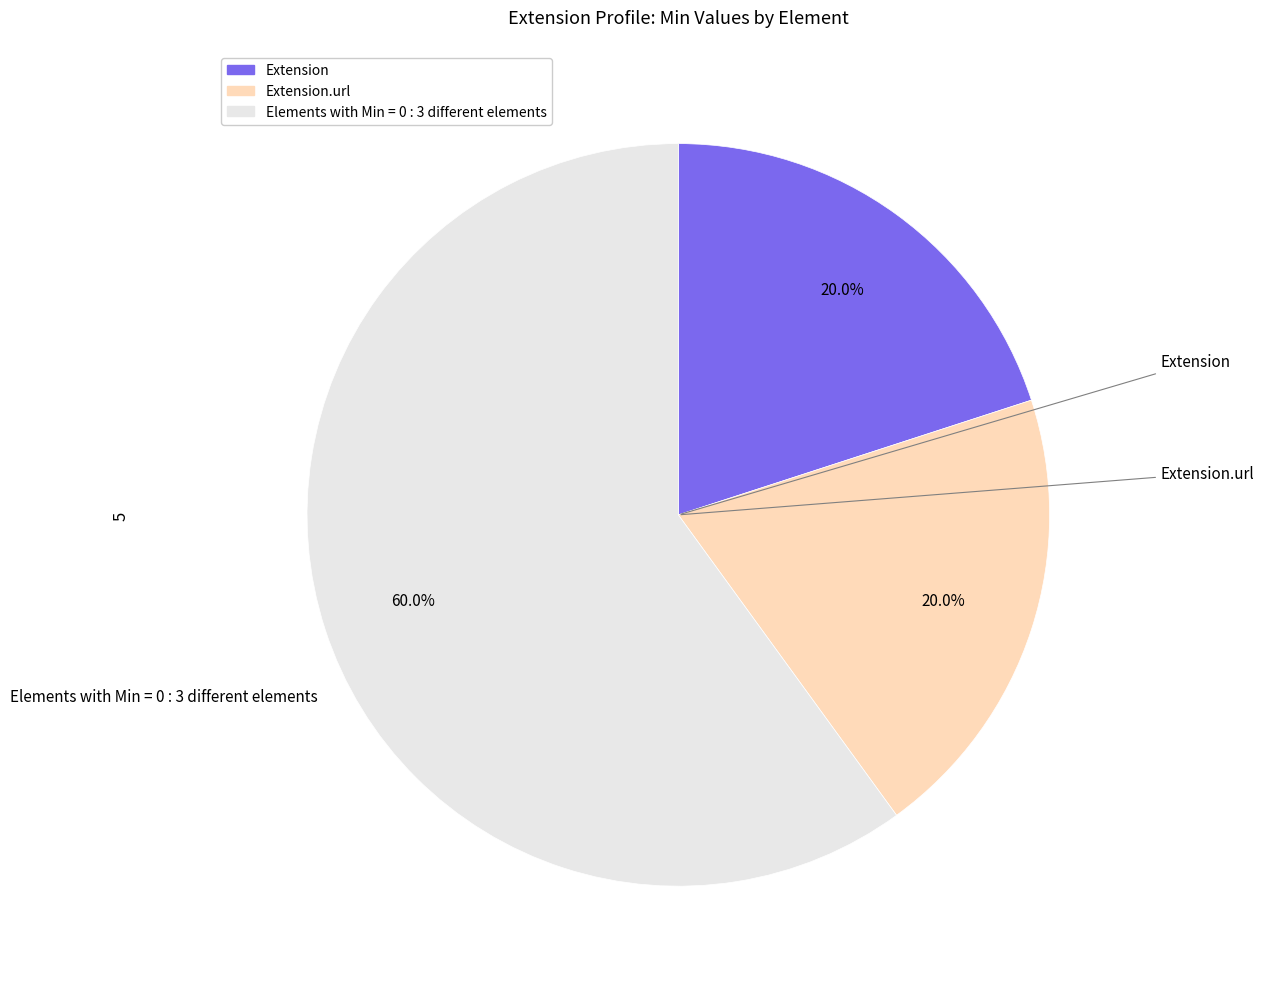

To the nearest percent, what is the average slice percentage?

33%